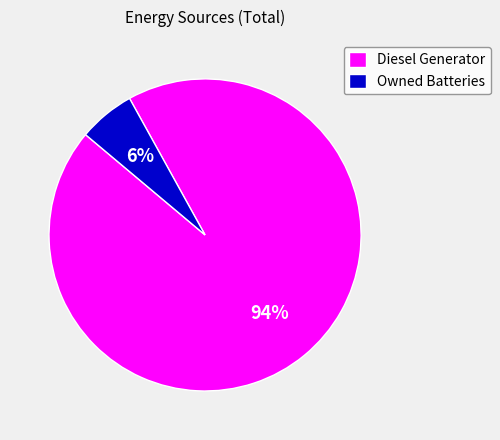

Does Owned Batteries account for over 50% of the chart?

No